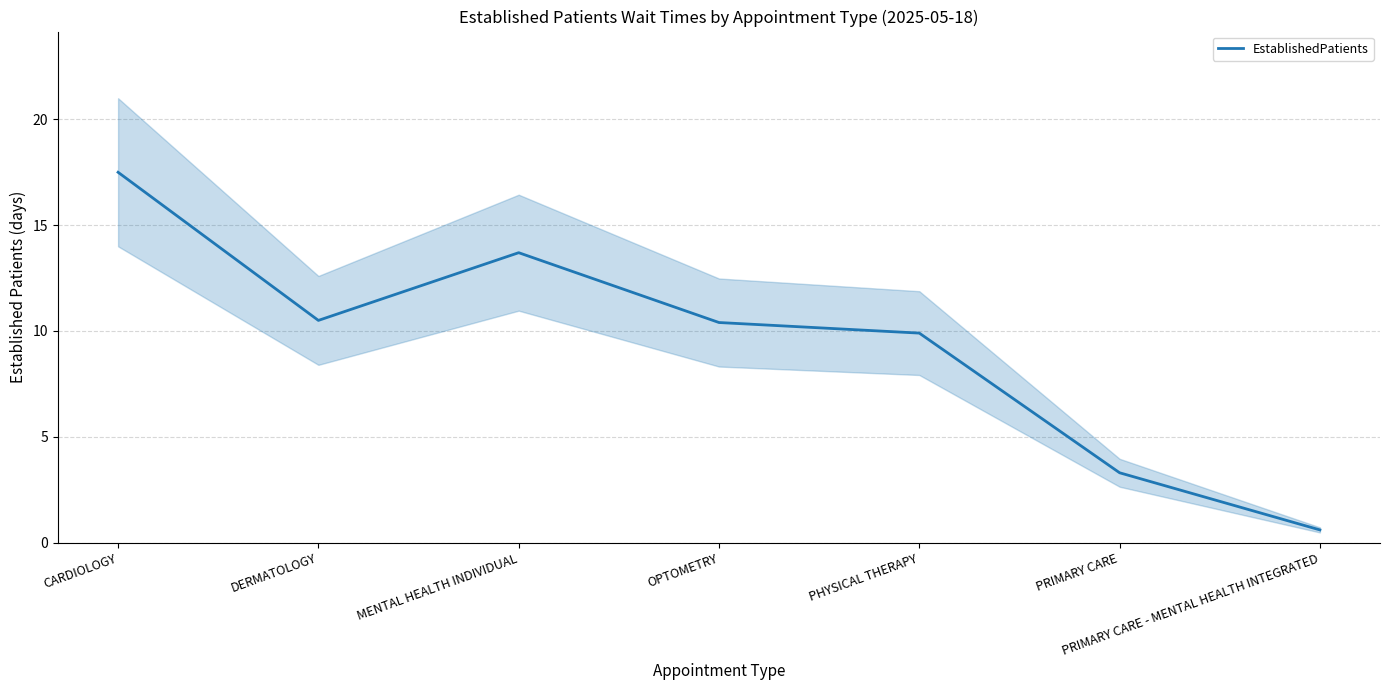

What is the label of the 2nd point from the right?

PRIMARY CARE